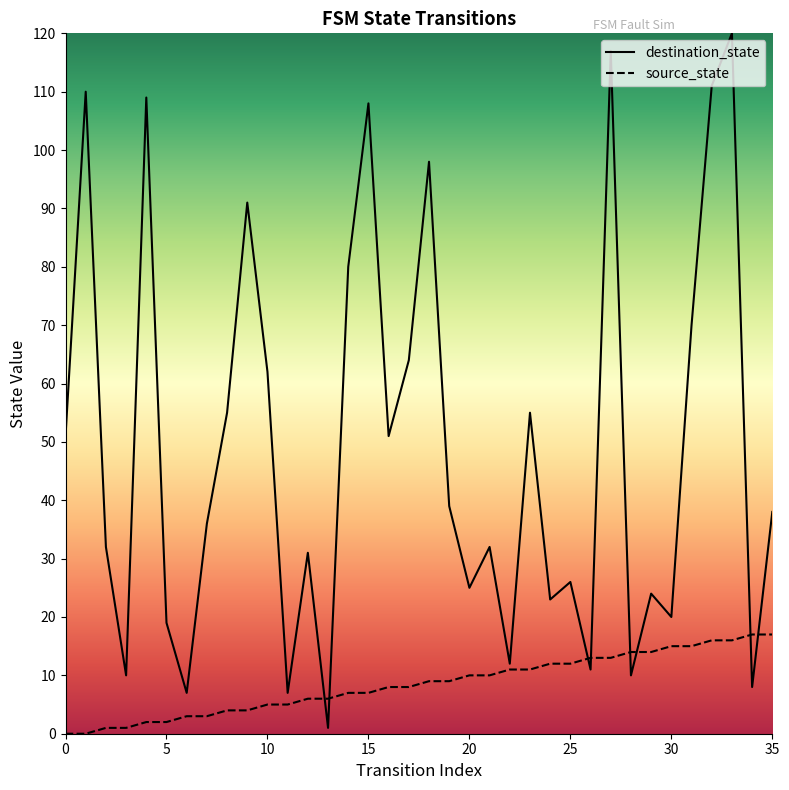

True or false: source_state and destination_state intersect in this chart.

True